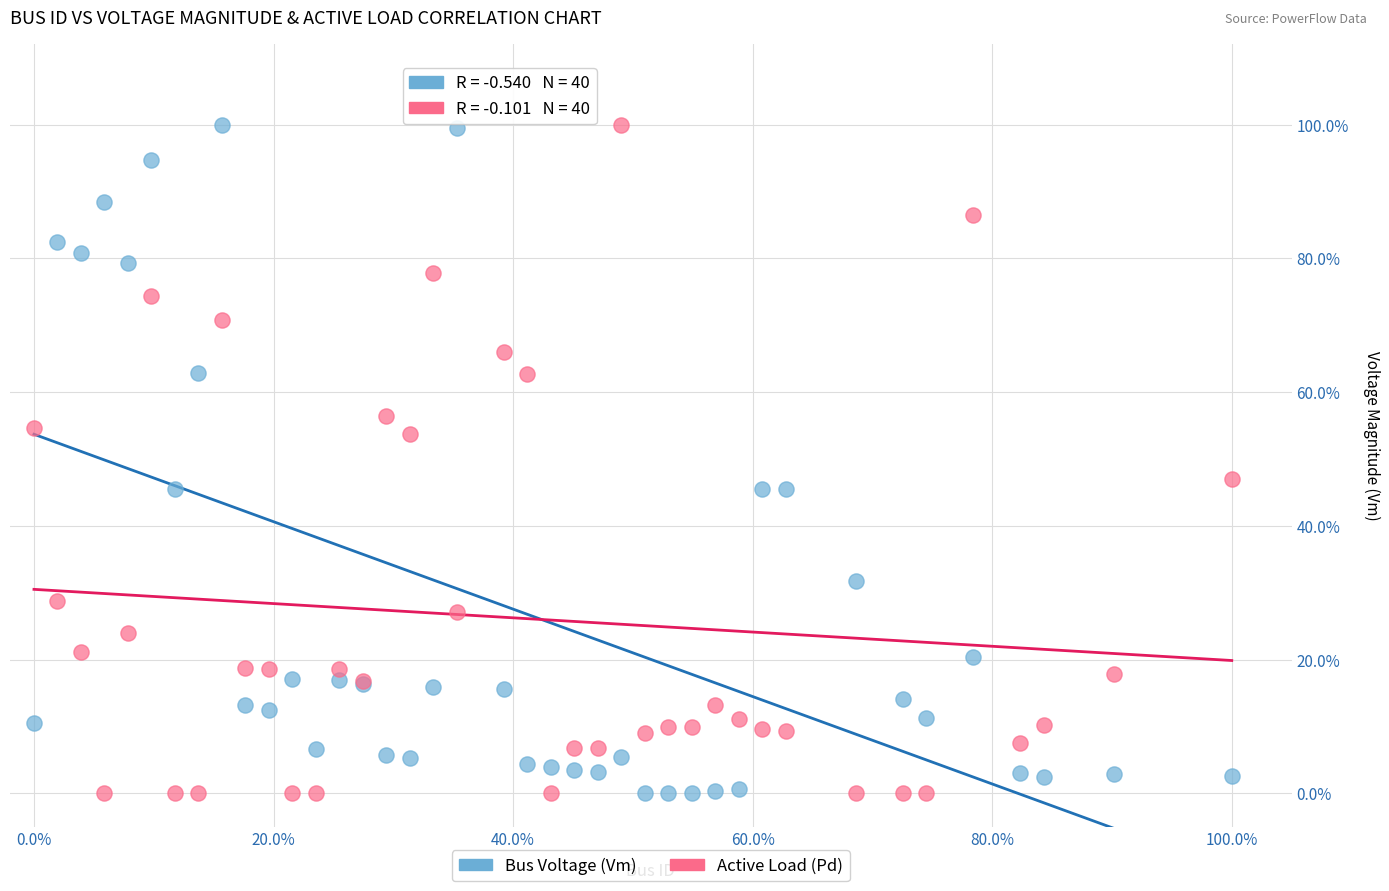

What are all the series names shown in the legend?

Bus Voltage (Vm), Active Load (Pd)